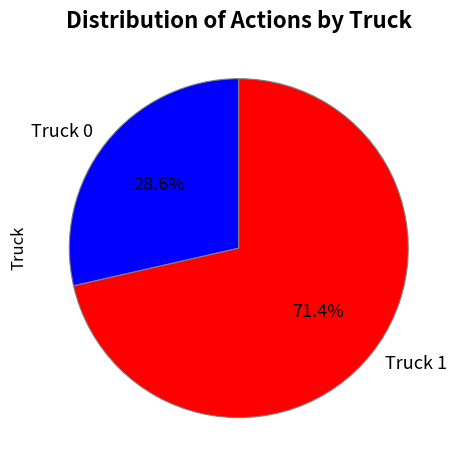

Does Truck 0 represent more than half of the total?

No